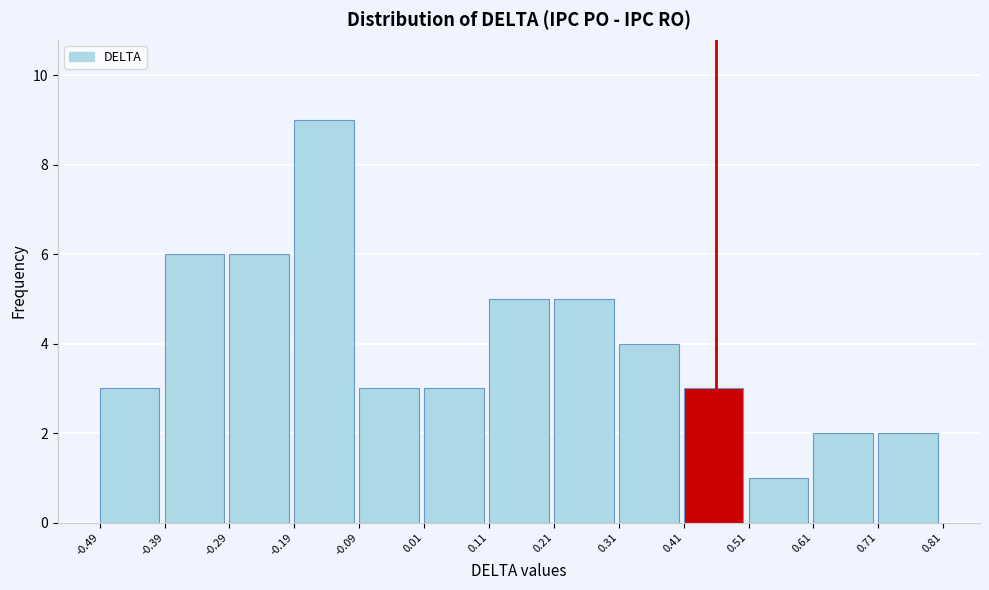

How tall is the bar that spans 0.11 to 0.21 on the x-axis? The values are not printed on the chart, so give them approximately, as read against the axis.

5